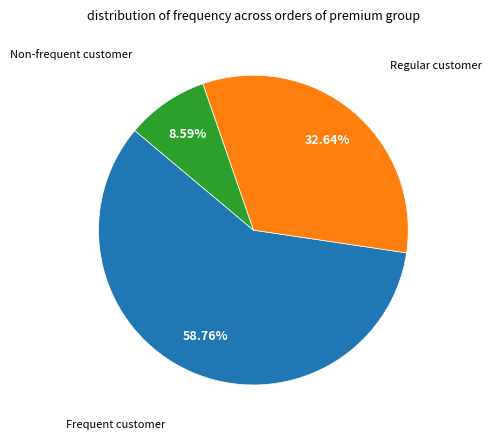

To the nearest percent, what is the difference between the largest and smallest slice percentages?

50%